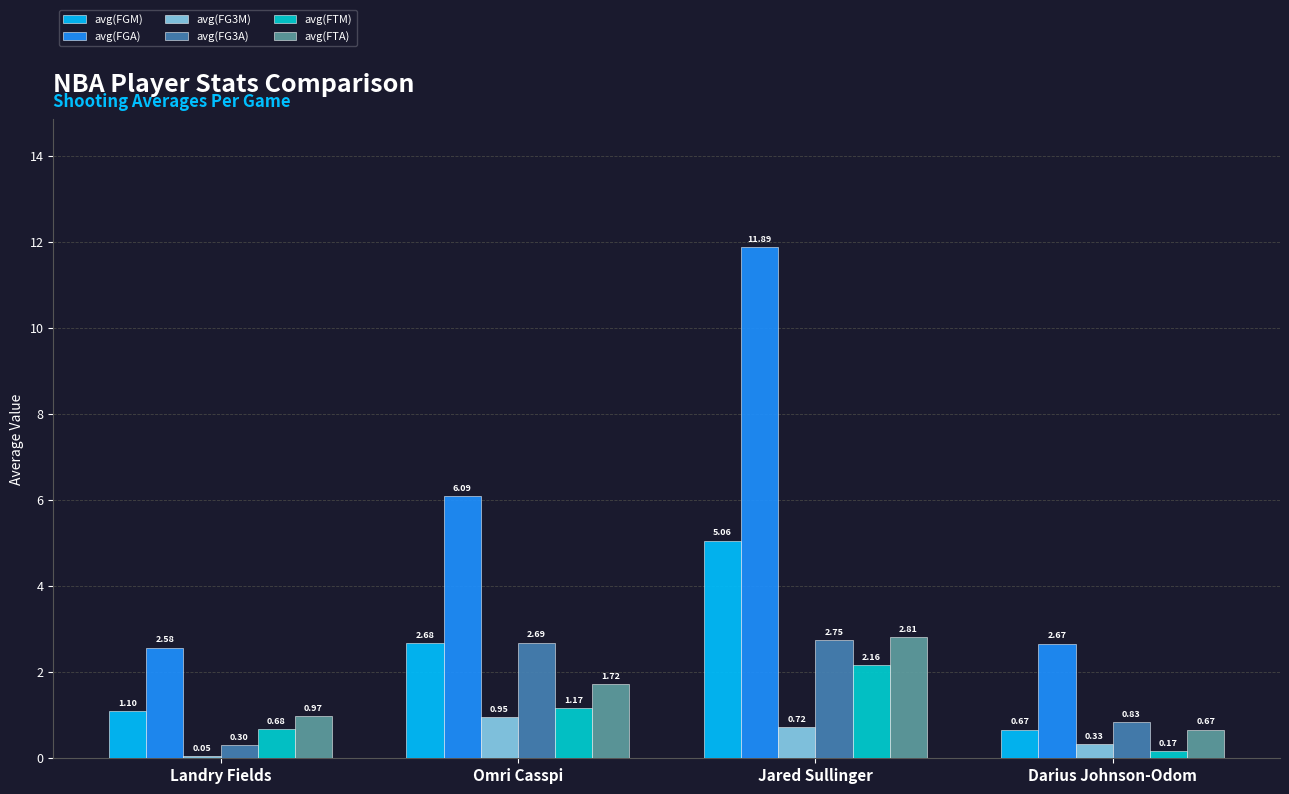

What are all the series names shown in the legend?

avg(FGM), avg(FGA), avg(FG3M), avg(FG3A), avg(FTM), avg(FTA)